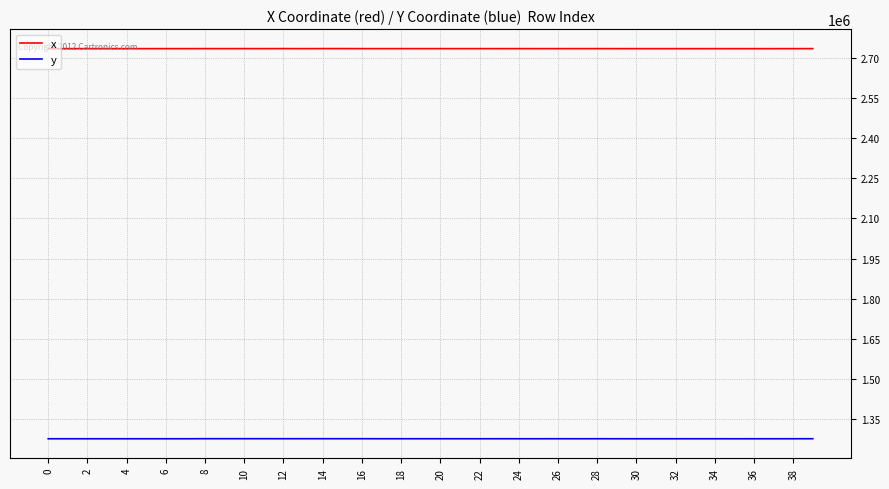

Which series has the largest total across all categories?

x